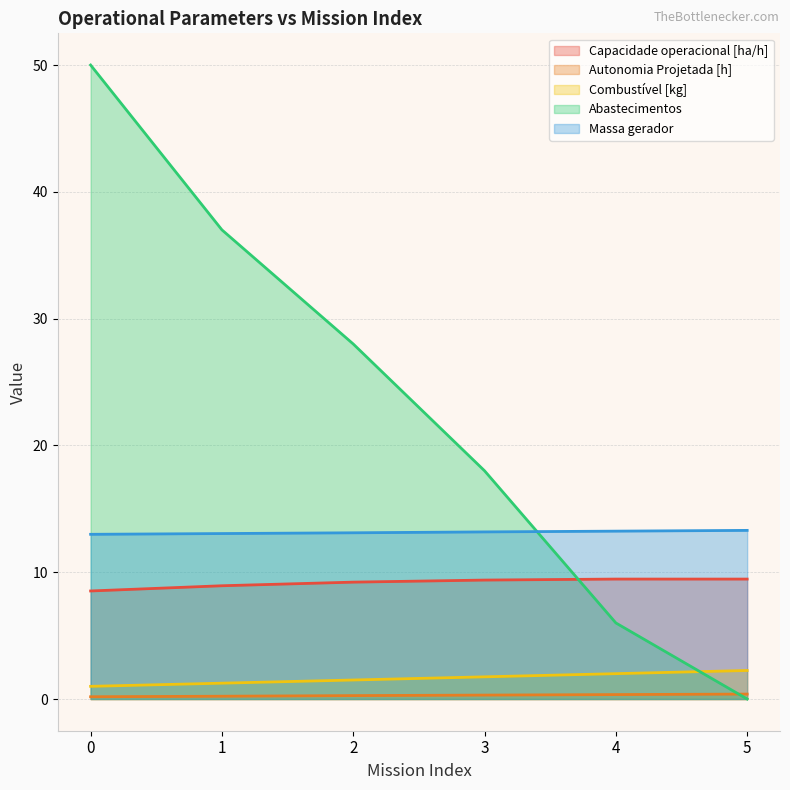

How many lines are shown in the chart?

5